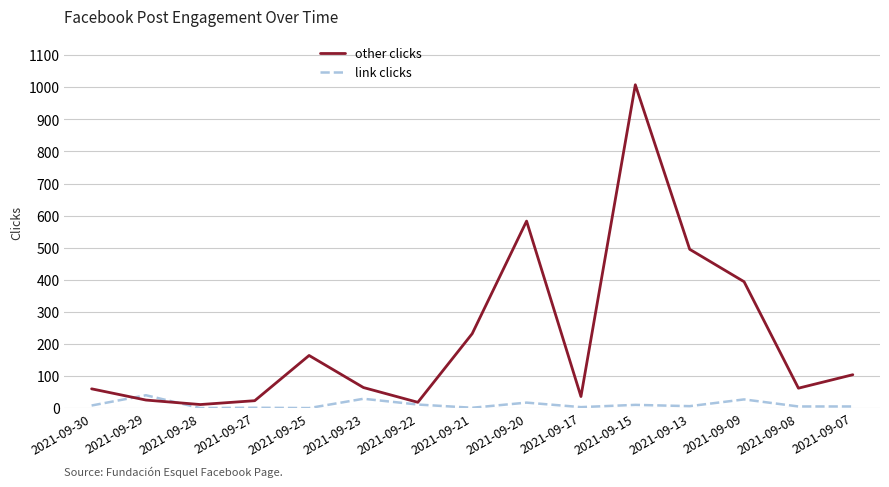

Between which two adjacent categories do other clicks and link clicks first intersect?

2021-09-30 and 2021-09-29